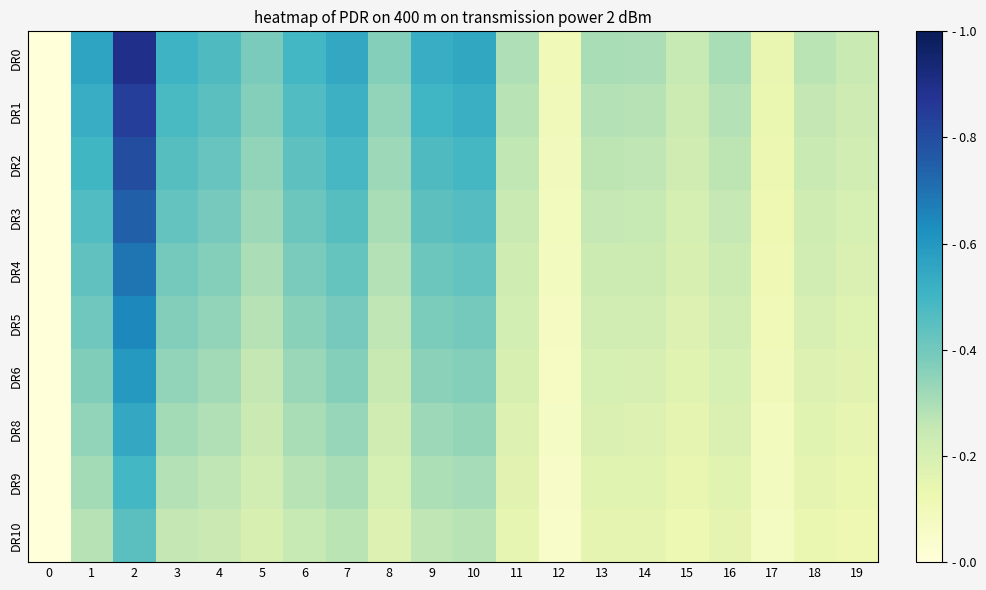

Which series has the largest total across all categories?

DR0